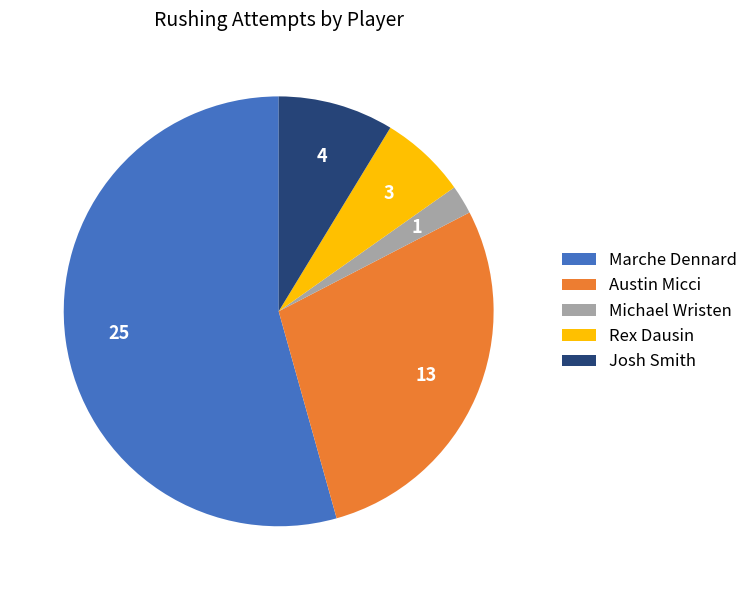

Is there a majority slice in this chart?

Yes